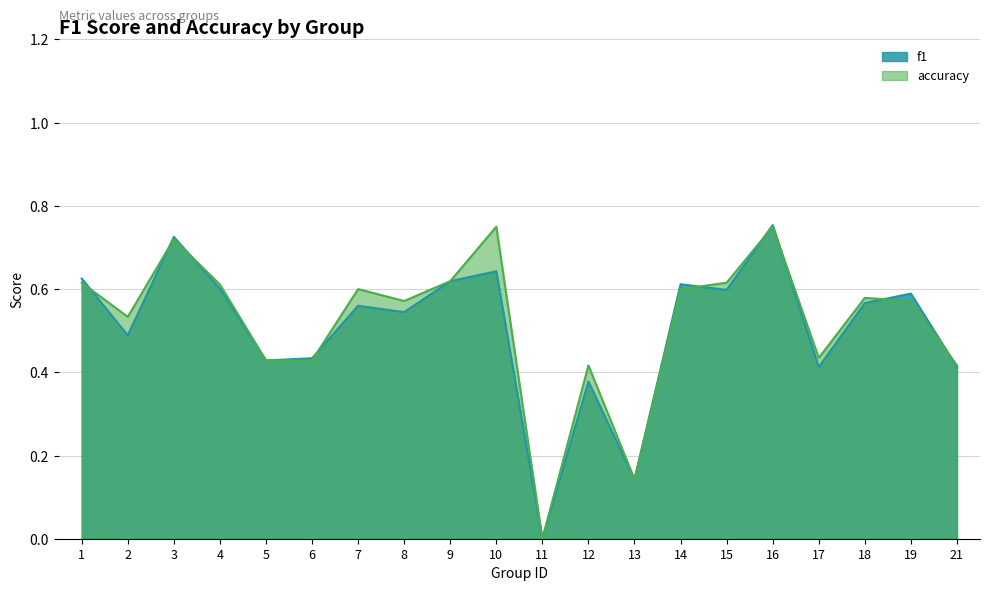

The f1 series shows 0.9 at 8. True or false?

False